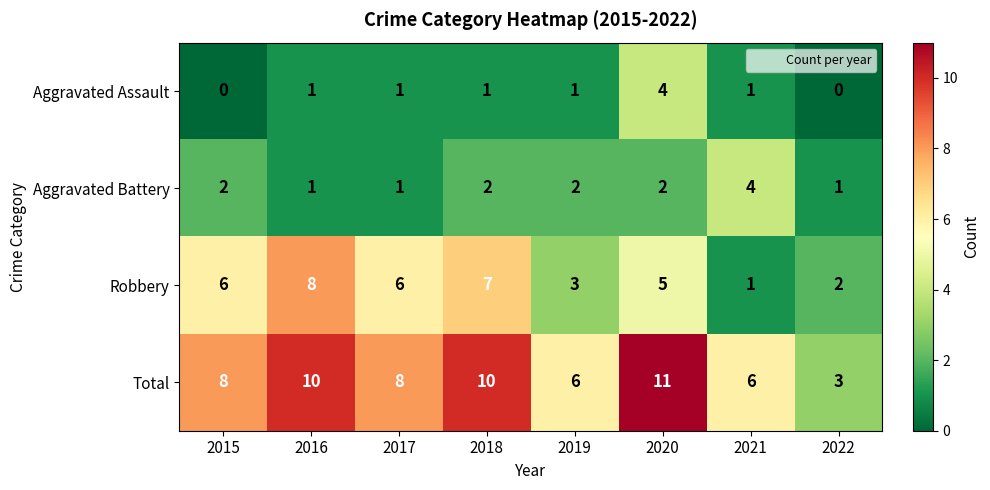

Rank the series at 2015 from lowest to highest value.

Aggravated Assault, Aggravated Battery, Robbery, Total